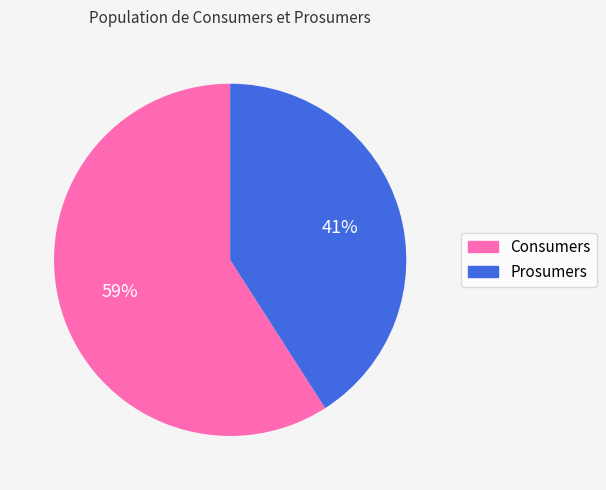

Which has a higher value, Consumers or Prosumers?

Consumers